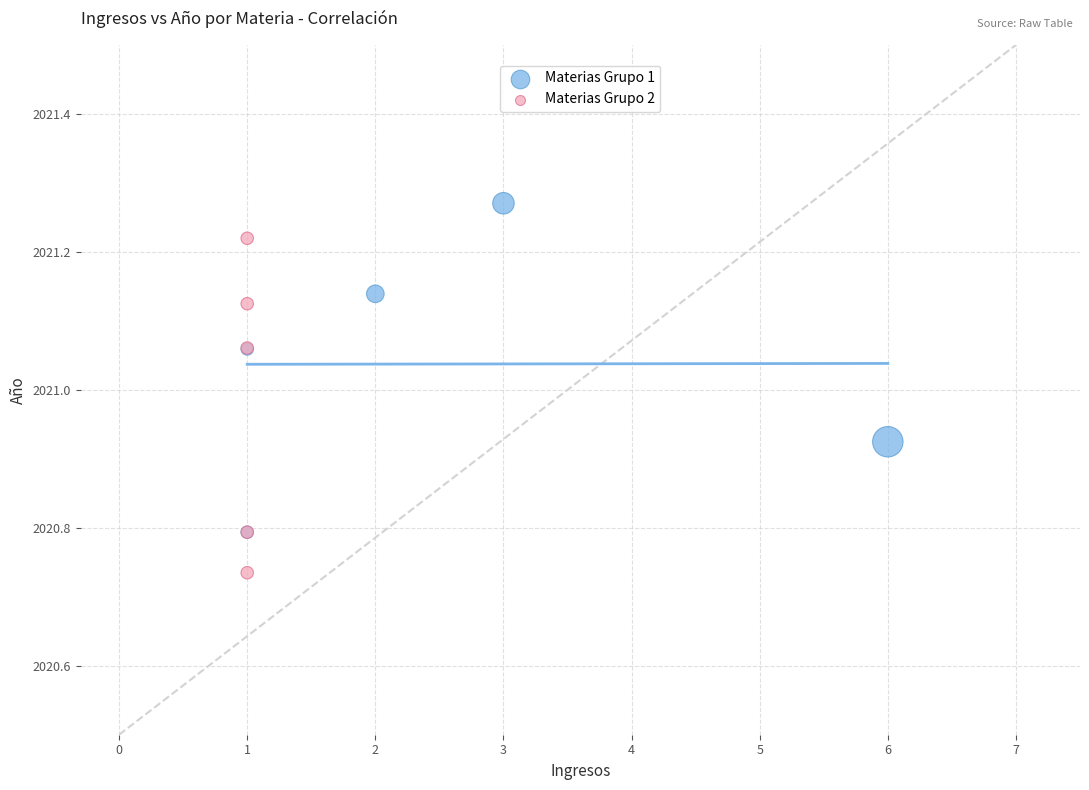

Which series contains the lowest Y value?

Materias Grupo 2